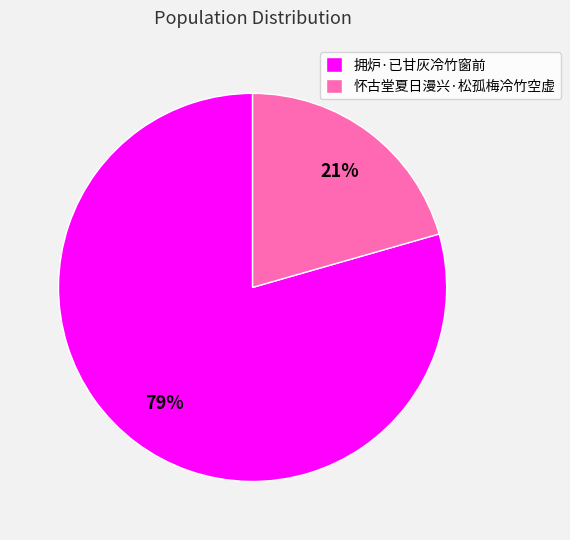

Combined, do 怀古堂夏日漫兴·松孤梅冷竹空虚 and 拥炉·已甘灰冷竹窗前 account for over 50%?

Yes